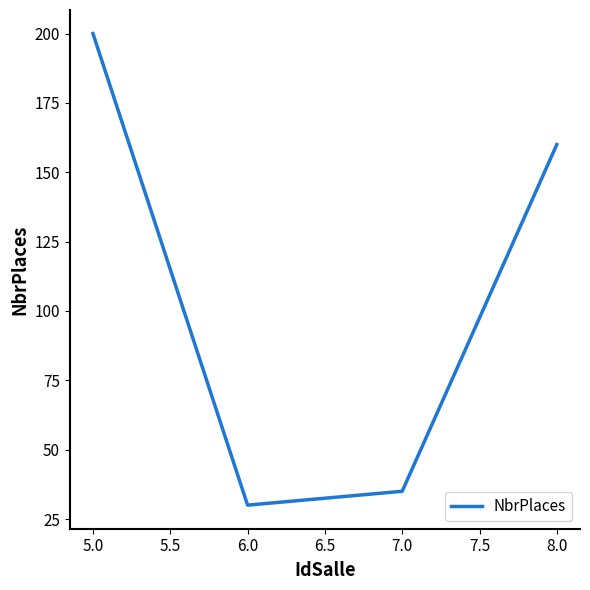

Is it true that the value at 7.0 is 18?

False